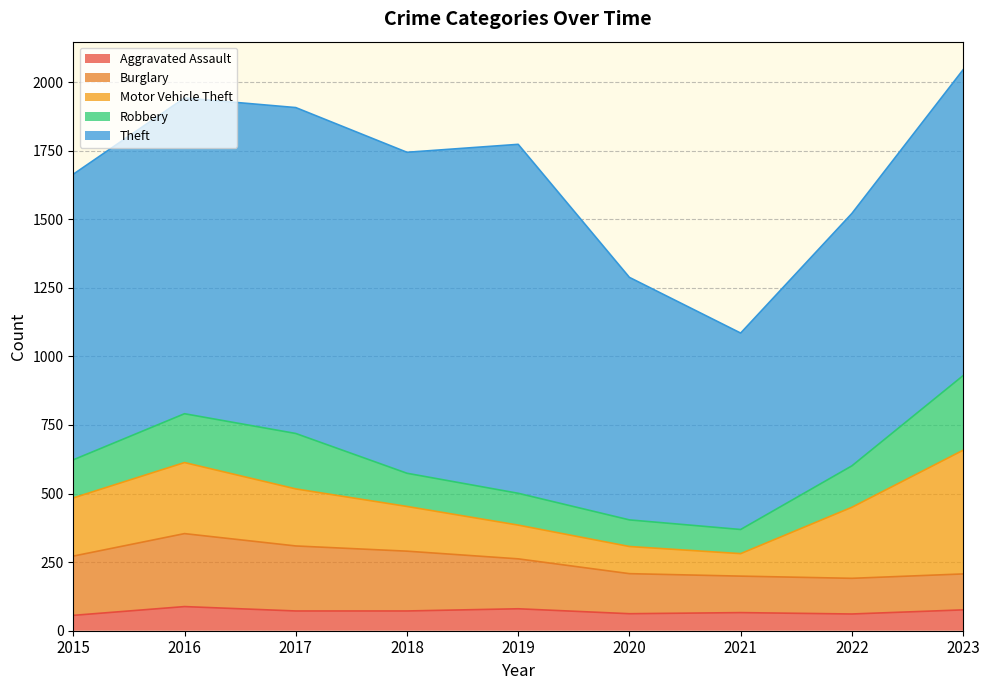

What is the value of the Motor Vehicle Theft point at the 3rd from the left?

208